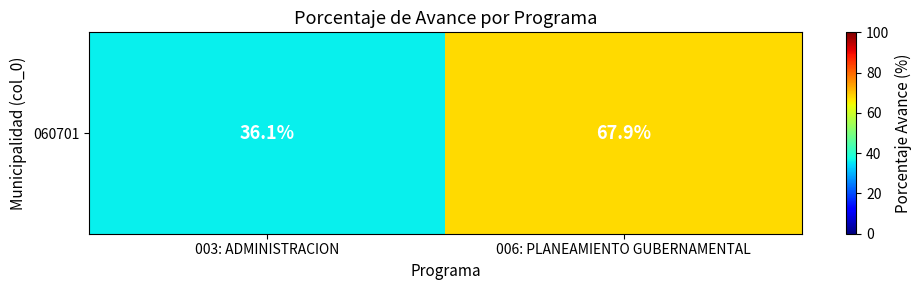

What value does the data have at 006: PLANEAMIENTO GUBERNAMENTAL?

67.9